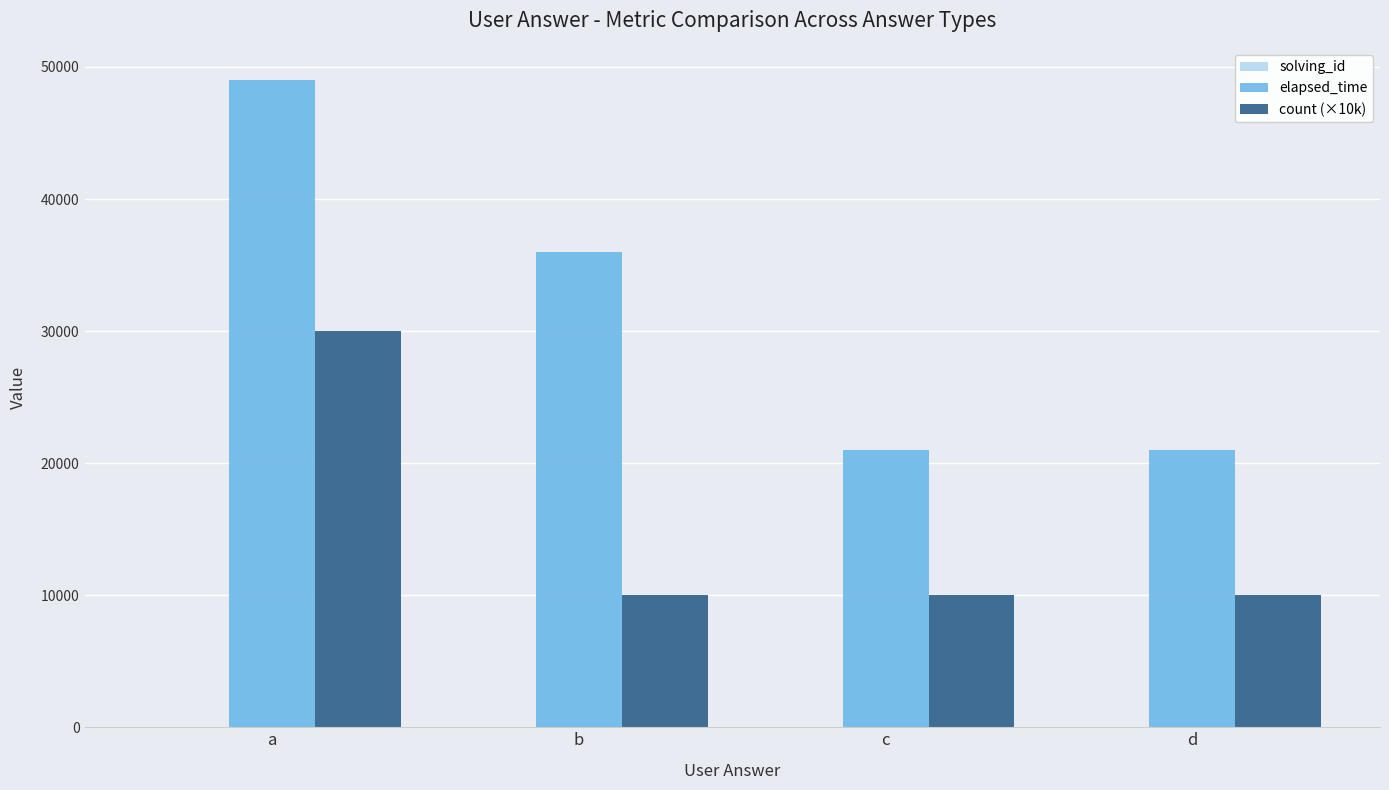

The elapsed_time series shows 12157 at d. True or false?

False